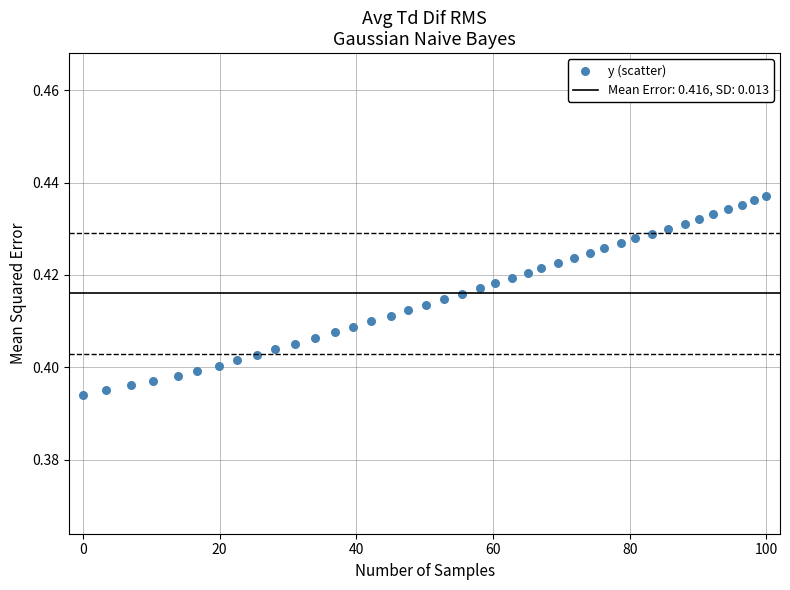

What is the range of X values (max minus min)?

100.0